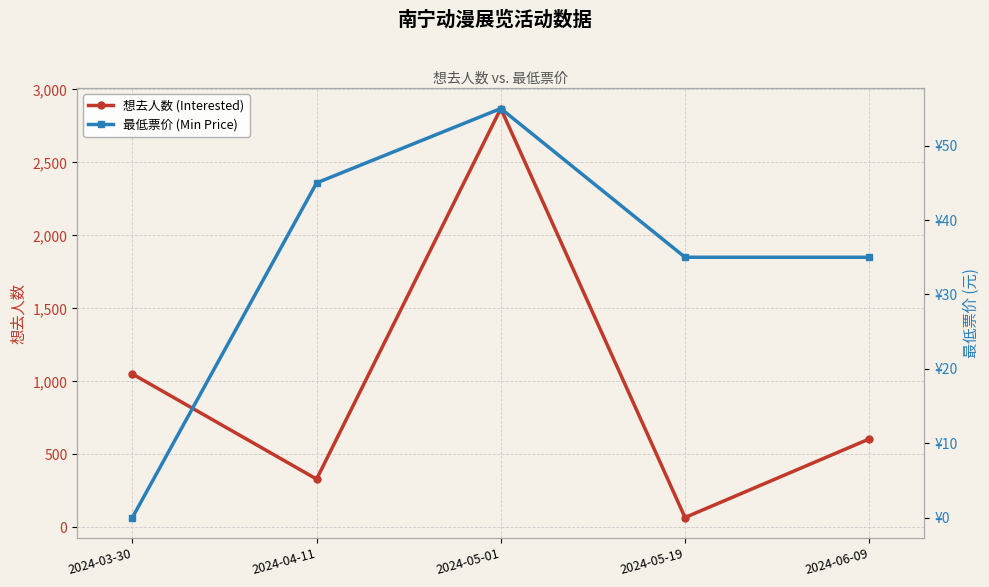

Which label corresponds to the largest value in the chart?

2024-05-01